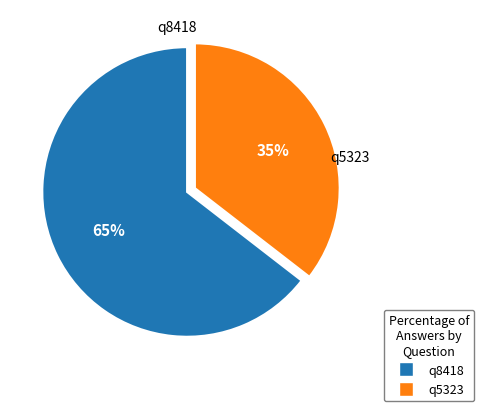

To the nearest percent, what is the average slice percentage?

50%